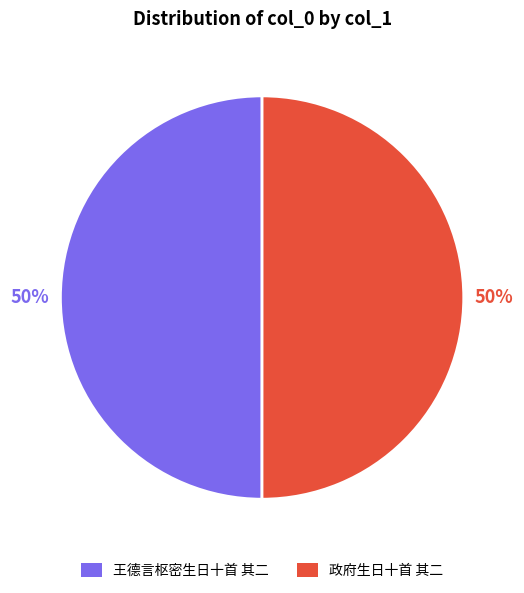

What is the ratio of the value at 王德言枢密生日十首 其二 to the value at 政府生日十首 其二?

1.0